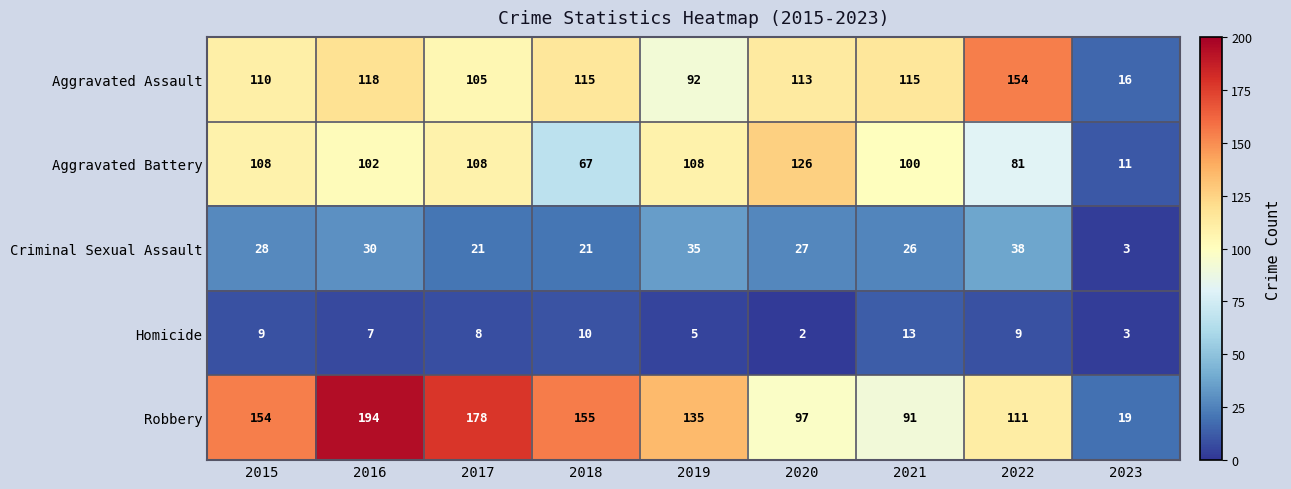

What is the average value of the Aggravated Battery series?

90